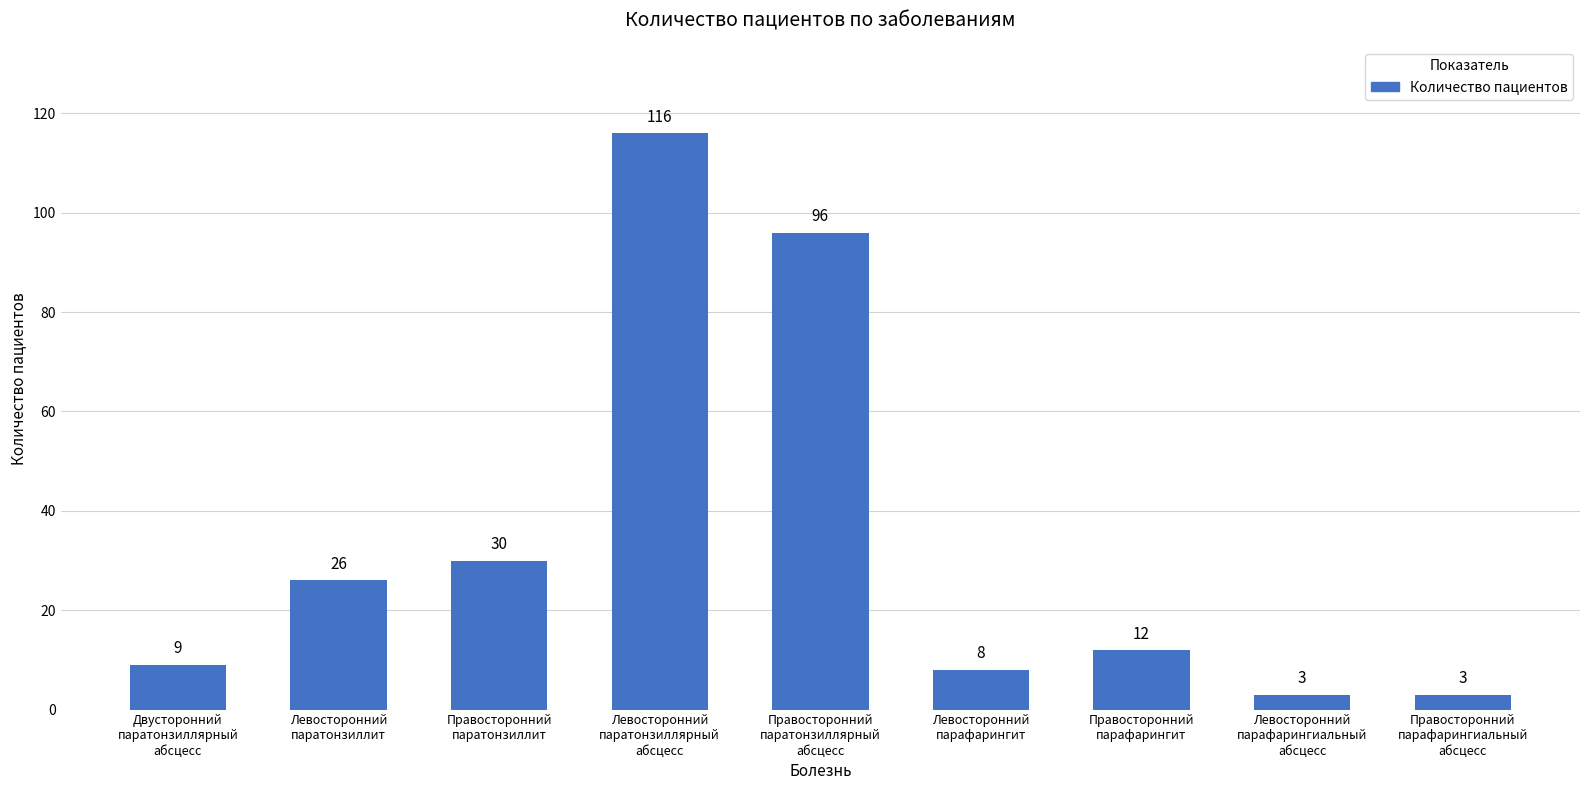

What is the difference between the maximum and second lowest values?

113